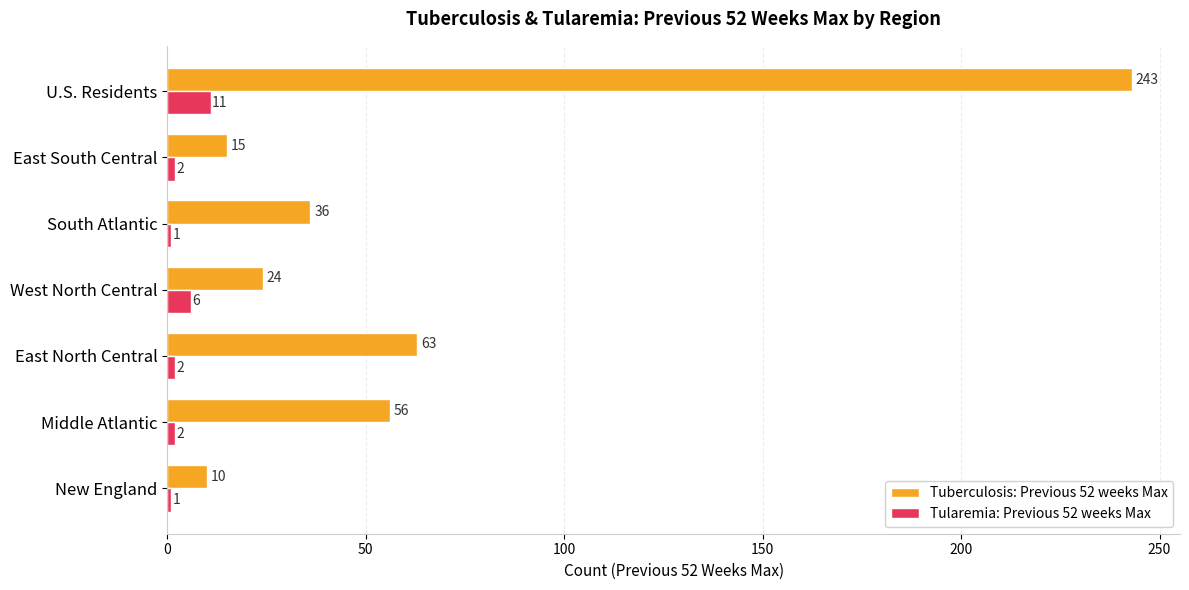

How many values in the Tuberculosis: Previous 52 weeks Max series are below 36?

3